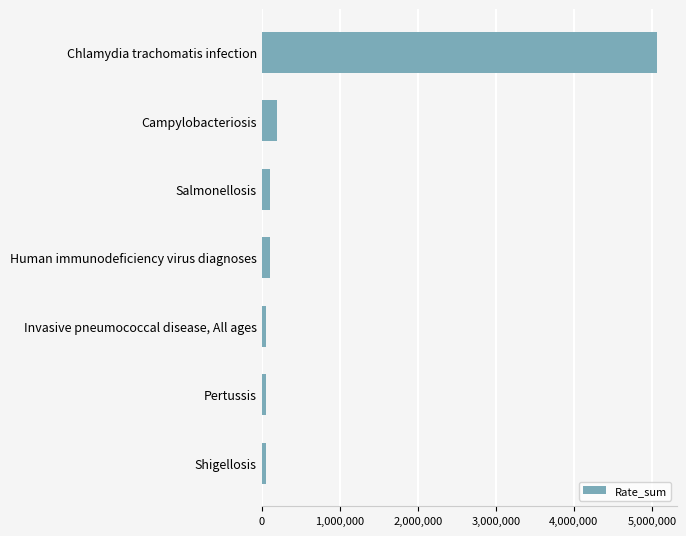

Rank the categories by value from highest to lowest.

Chlamydia trachomatis infection, Campylobacteriosis, Salmonellosis, Human immunodeficiency virus diagnoses, Invasive pneumococcal disease, All ages, Pertussis, Shigellosis